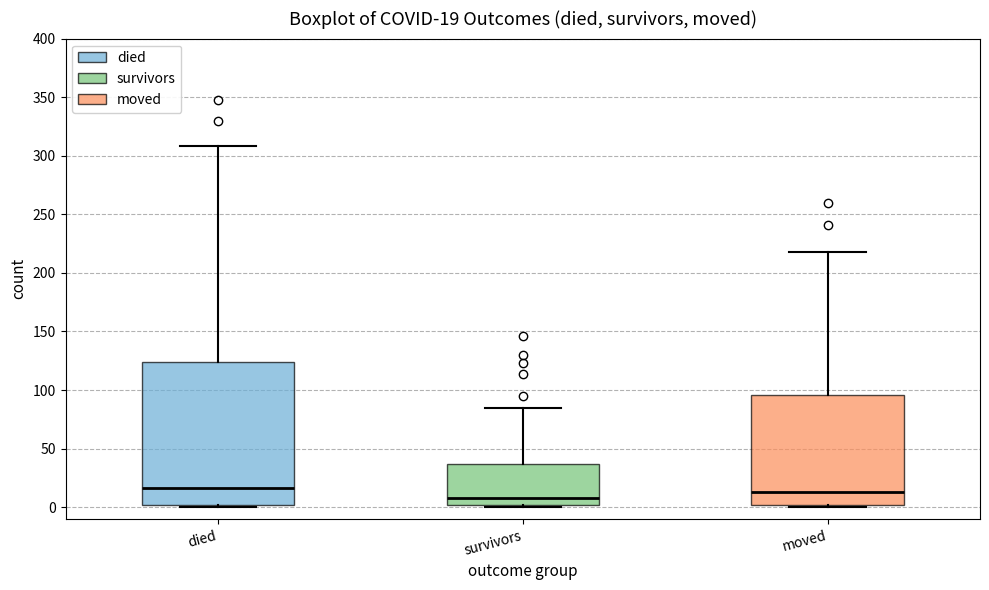

Which box has the lowest median line?

survivors